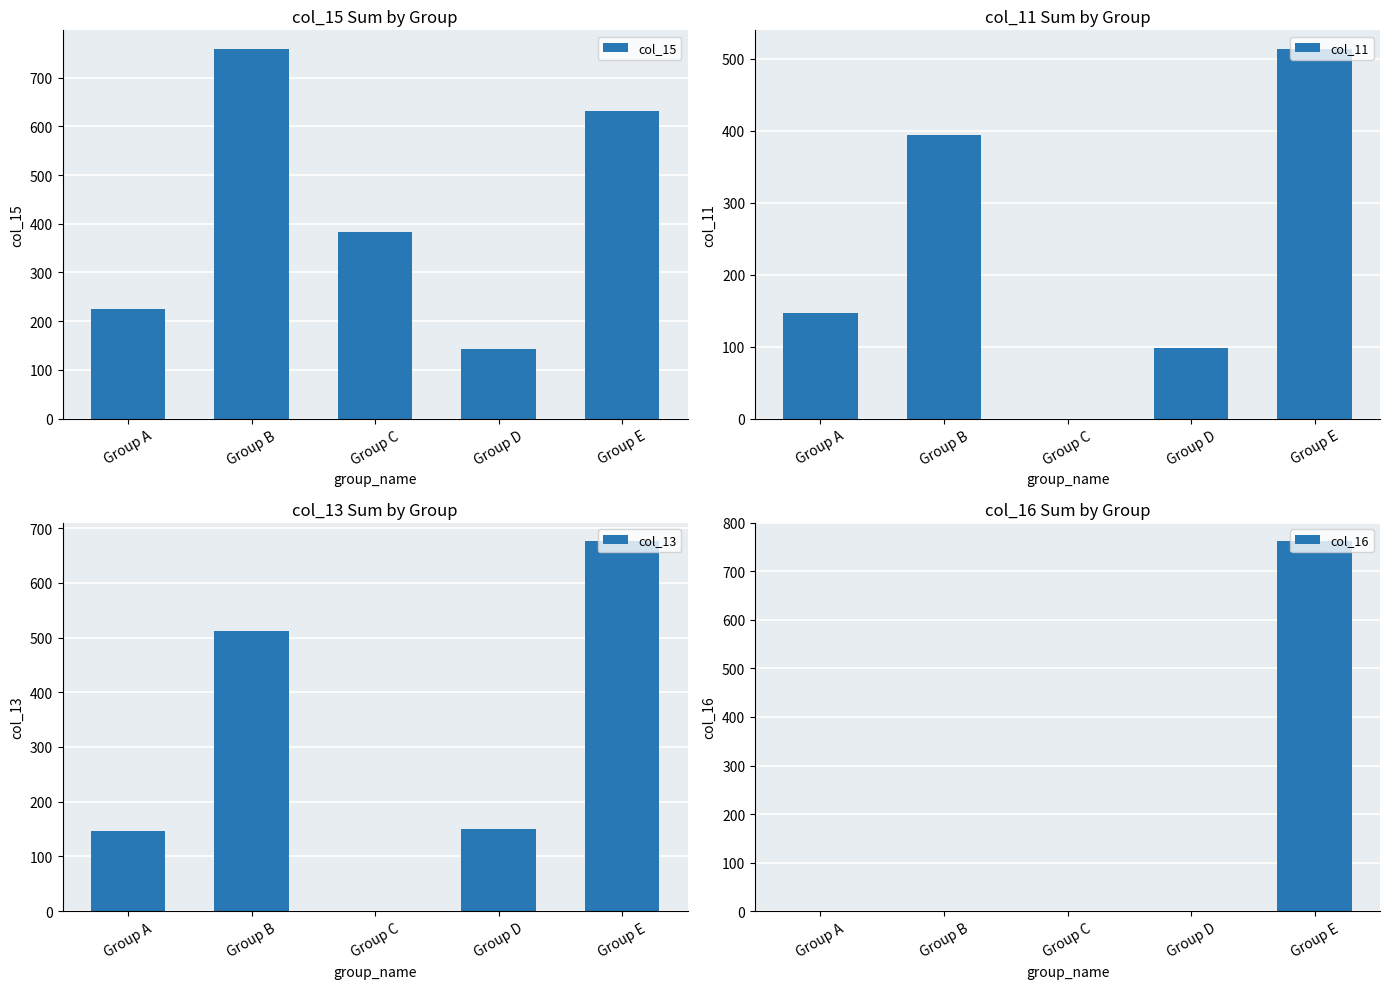

What is the approximate value of col_11 at Group B?

394